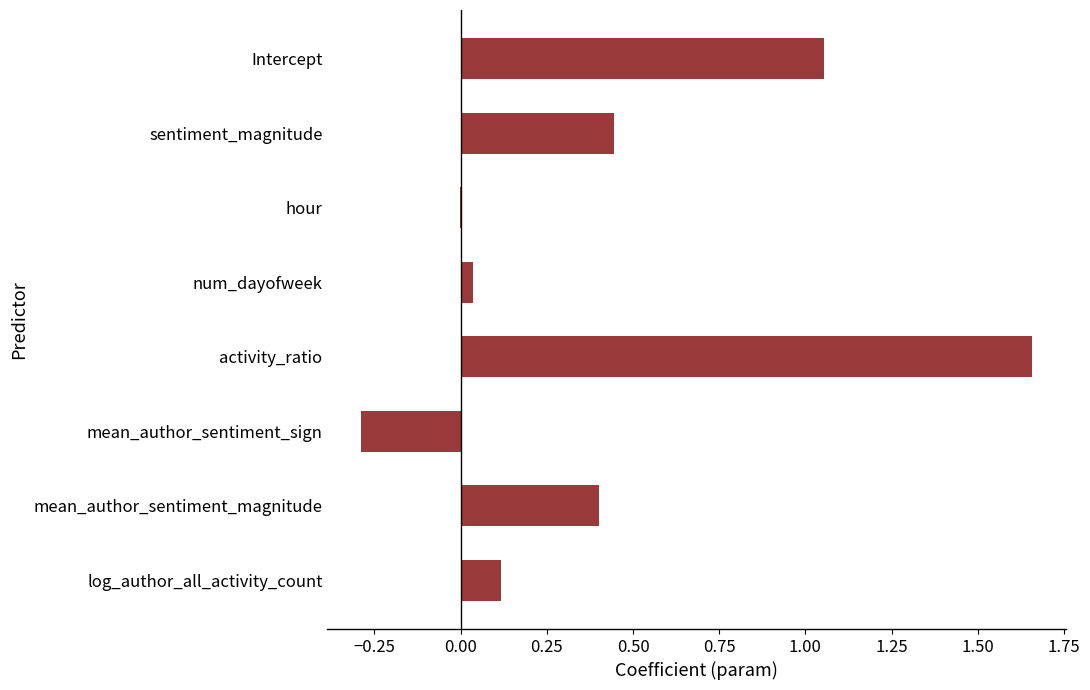

Is it true that the value at log_author_all_activity_count is 0.1?

True